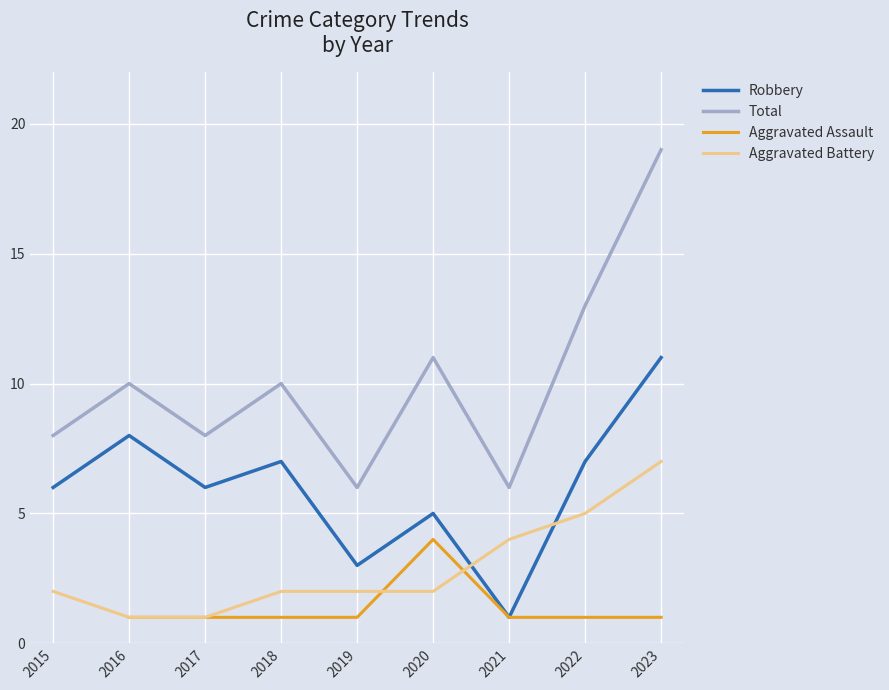

Which series changed the most between 2016 and 2020?

Robbery